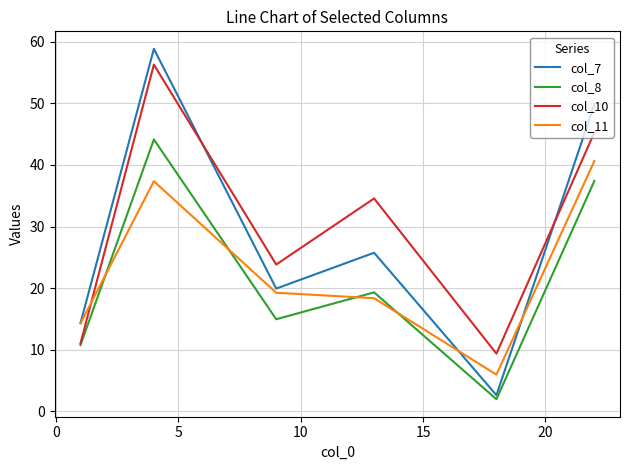

True or false: col_10 and col_11 cross at least once.

True